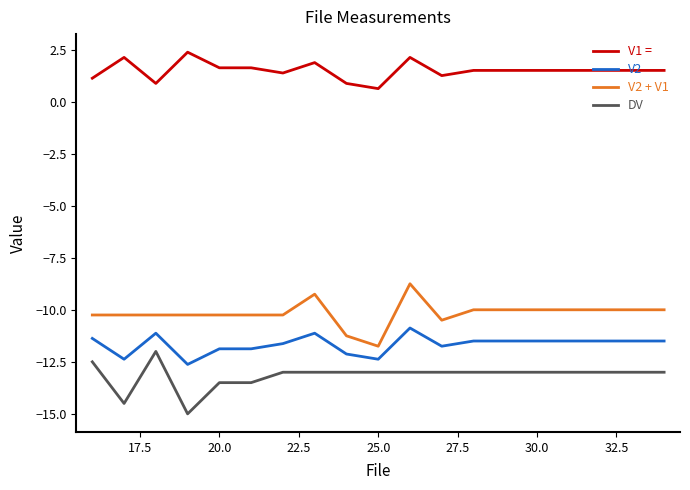

What is the greatest value displayed?

2.4